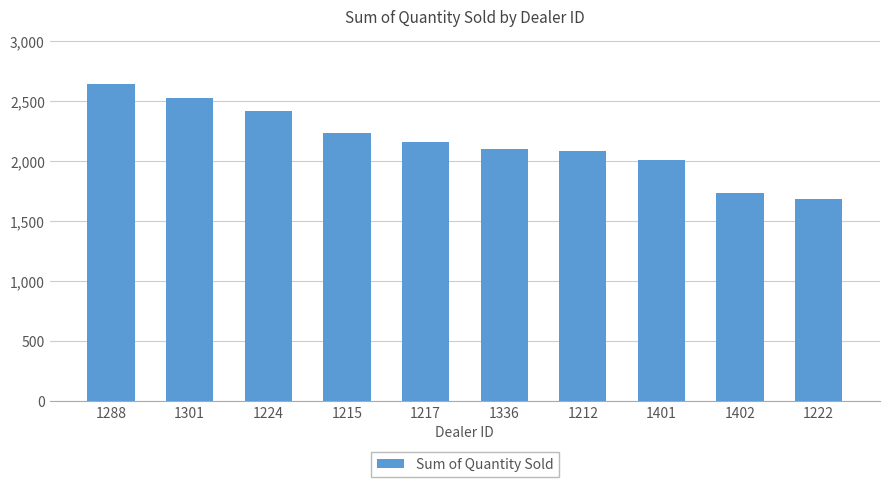

What is the difference between the second highest and minimum values?

840